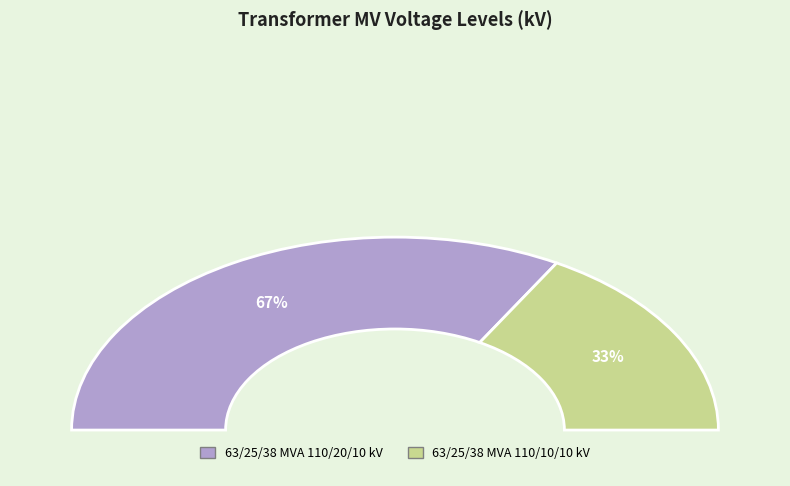

How many slices are in this pie chart?

2